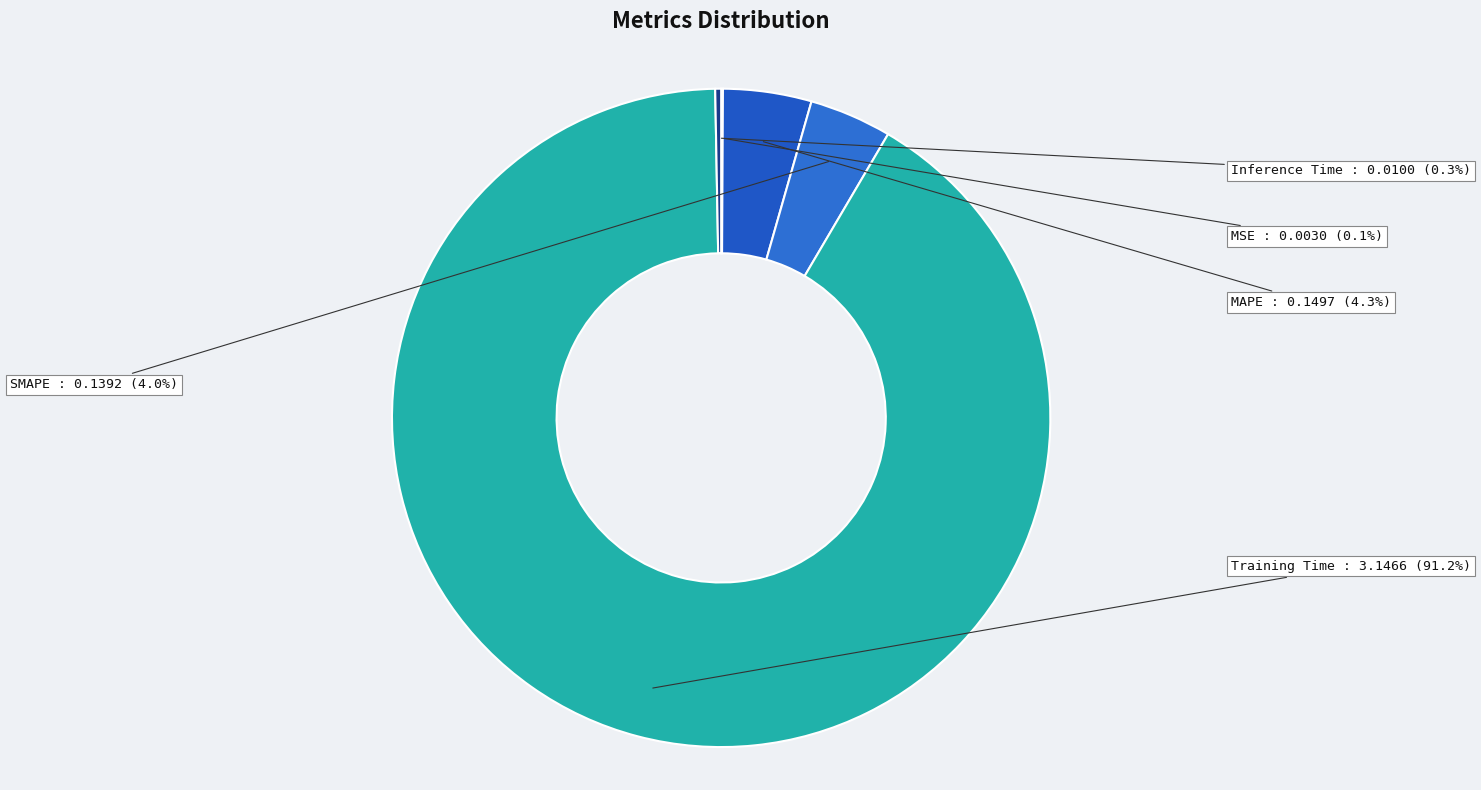

Which slice is the smallest?

MSE